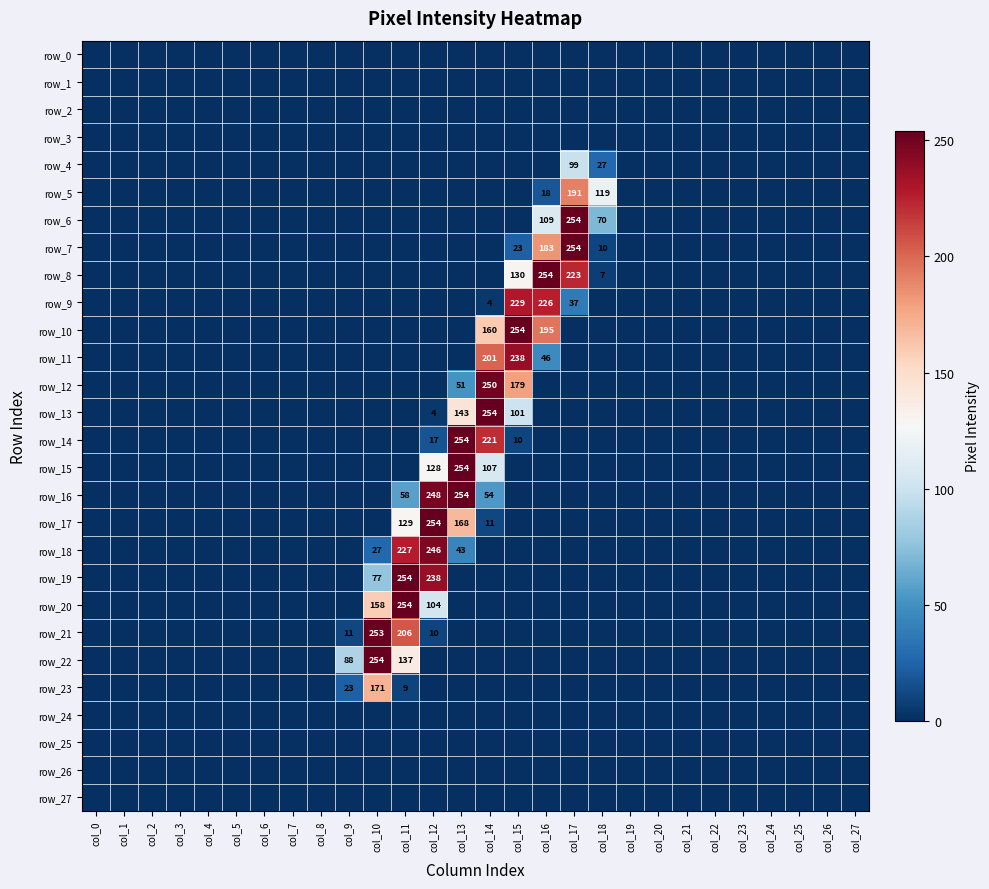

What is the difference between the maximum and minimum values in the row_22 series?

254